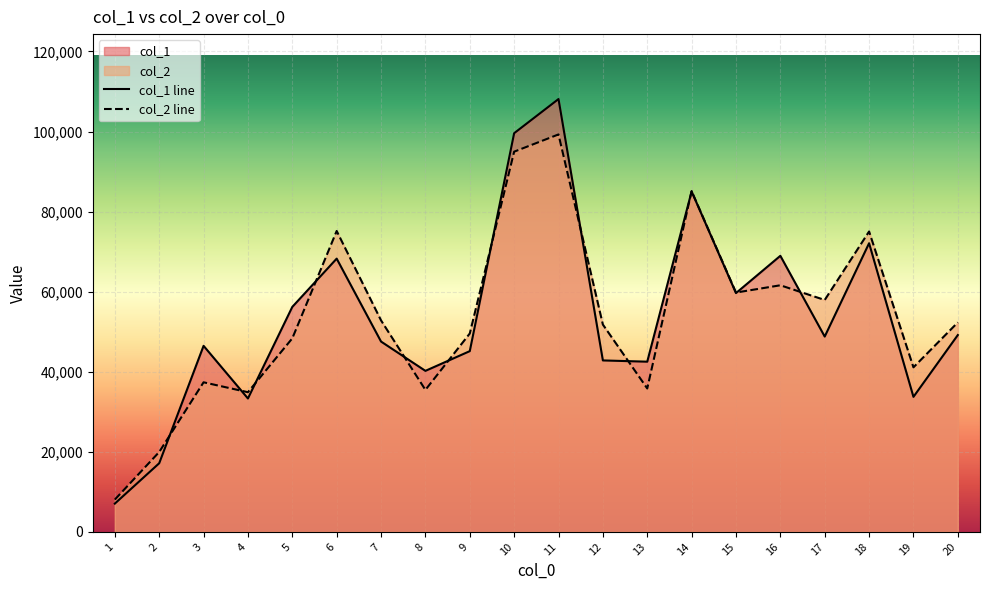

How many interior local valleys does the col_2 series have?

6